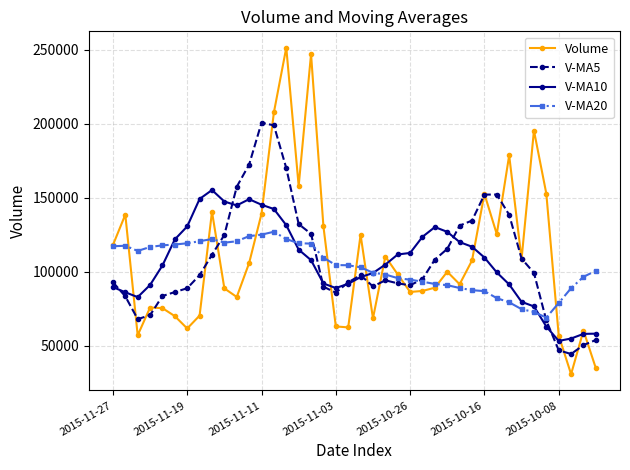

Rank the series by their maximum value, from lowest to highest.

V-MA20, V-MA10, V-MA5, Volume